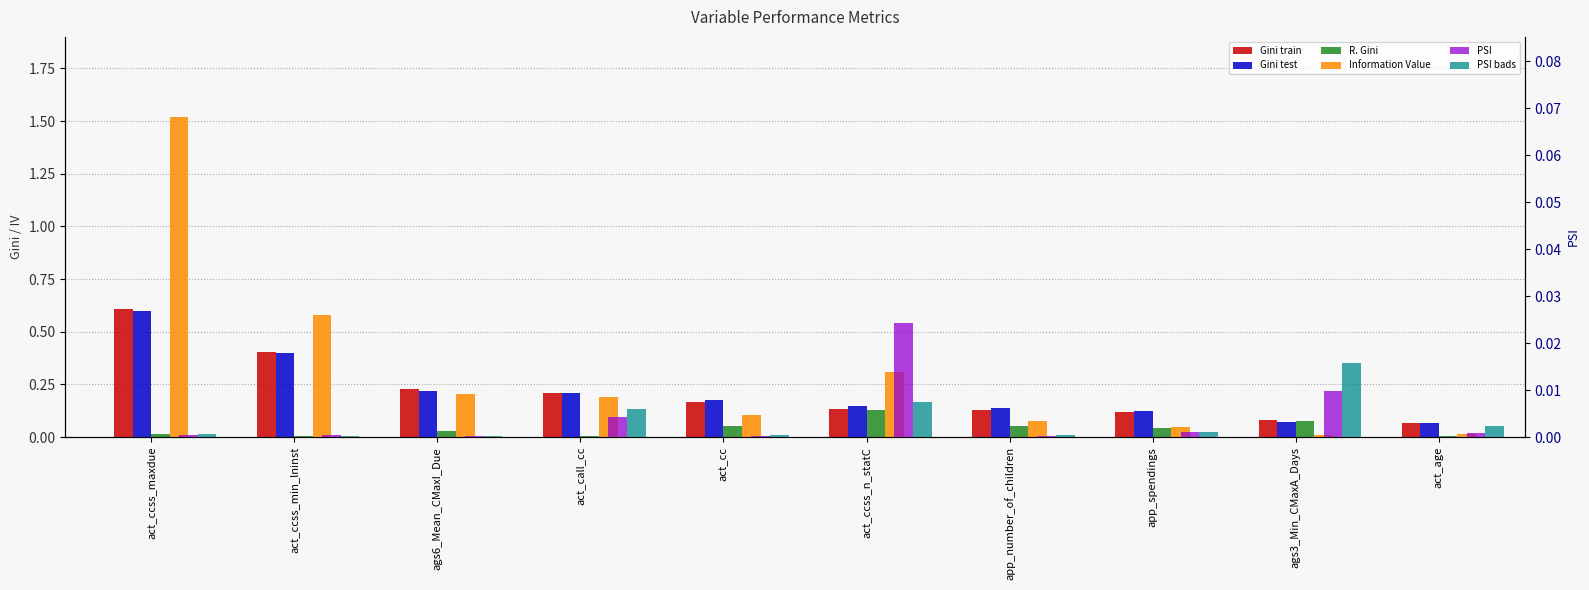

Which has a higher value, act_call_cc or act_cc?

act_call_cc